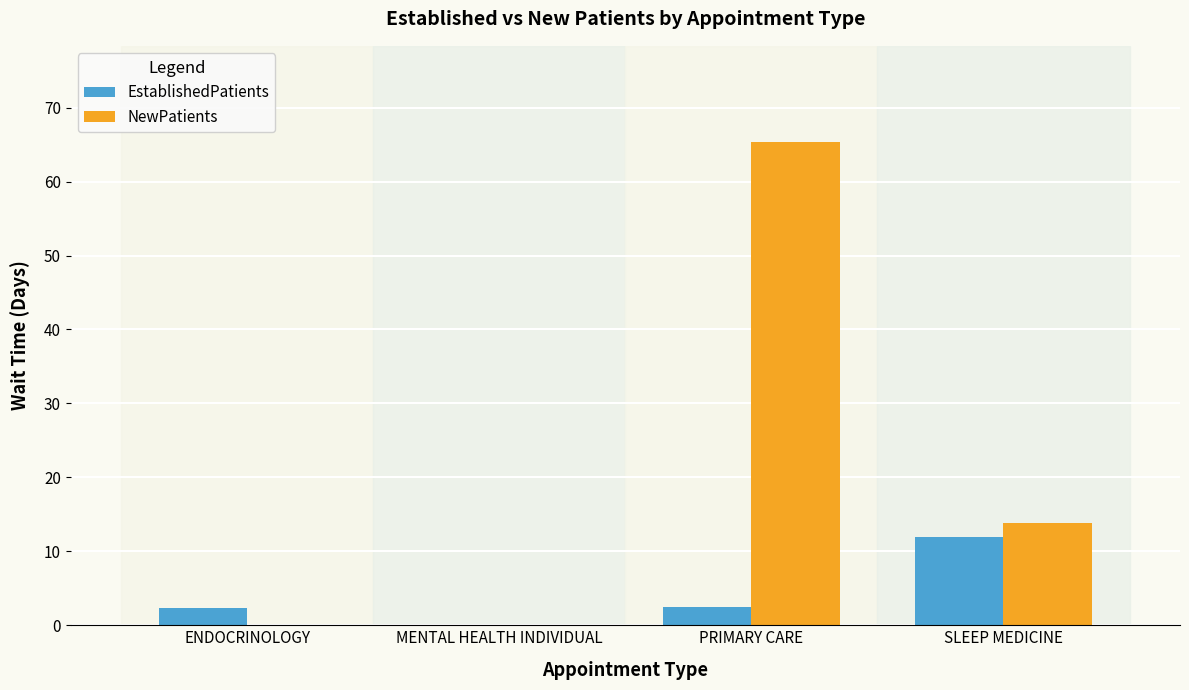

What are all the series names shown in the legend?

EstablishedPatients, NewPatients